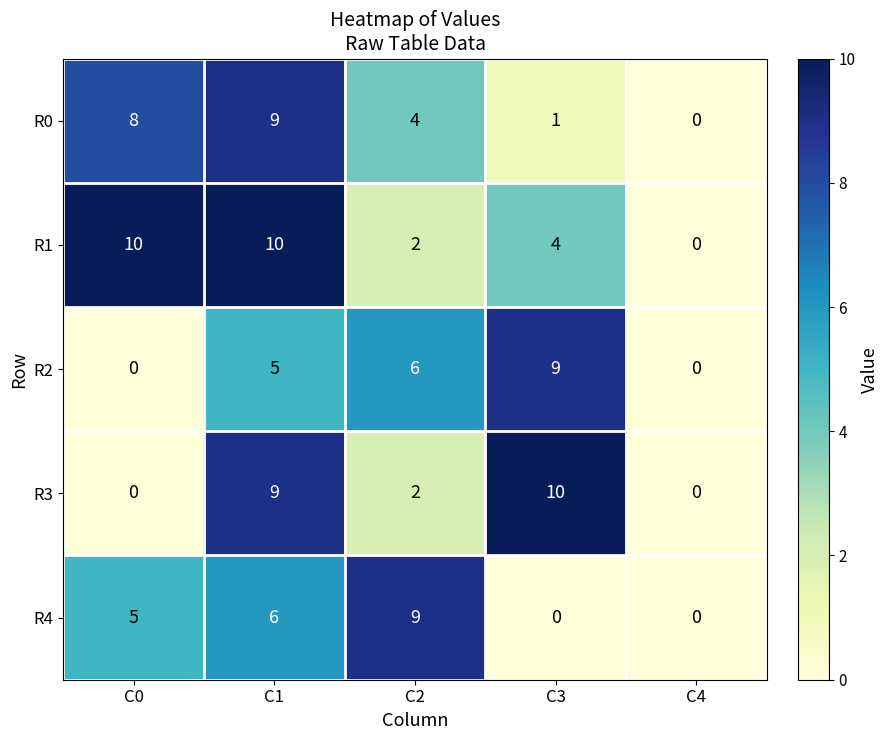

What is the total value across all series at C0?

23